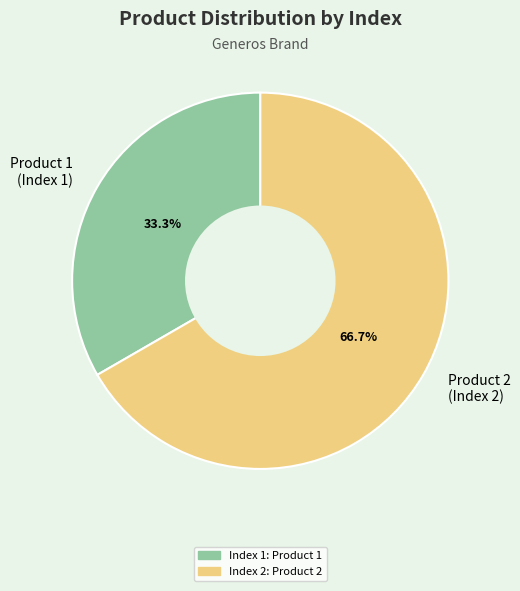

To the nearest percent, what is the difference between the largest and smallest slice percentages?

33%